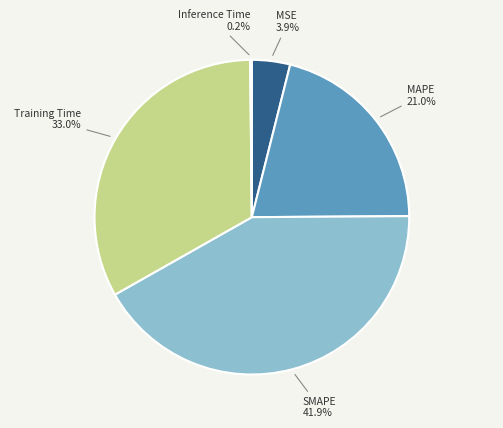

Is there a majority slice in this chart?

No